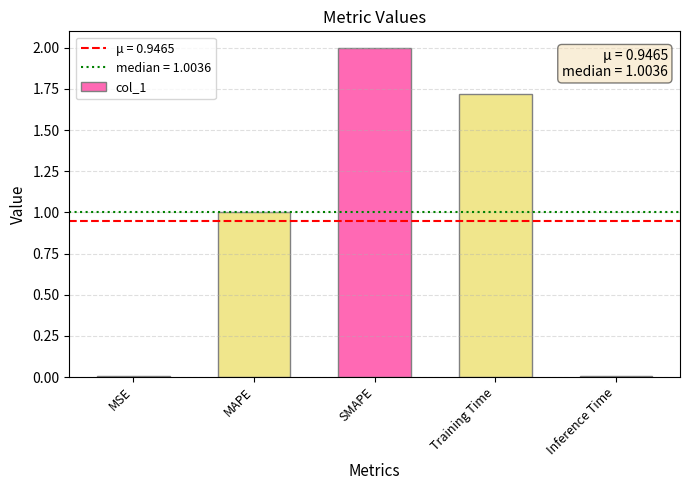

What is the change in value from MAPE to SMAPE?

+1.0